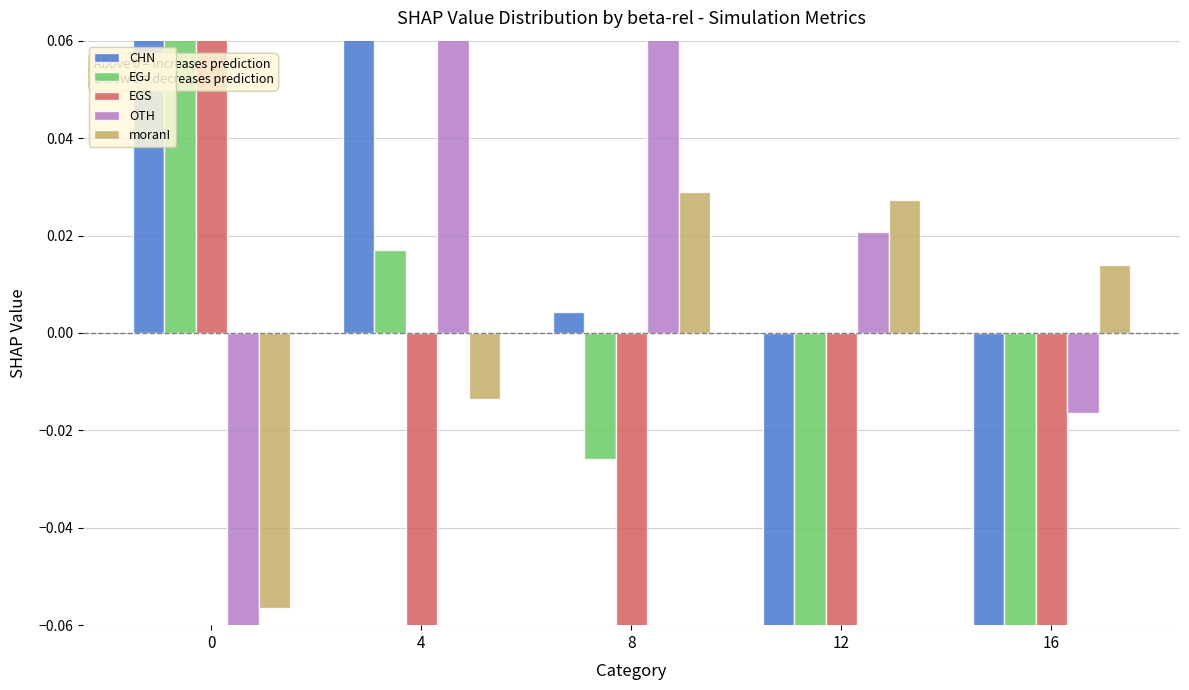

At 16, list the series in order from largest to smallest.

moranI, OTH, EGJ, CHN, EGS